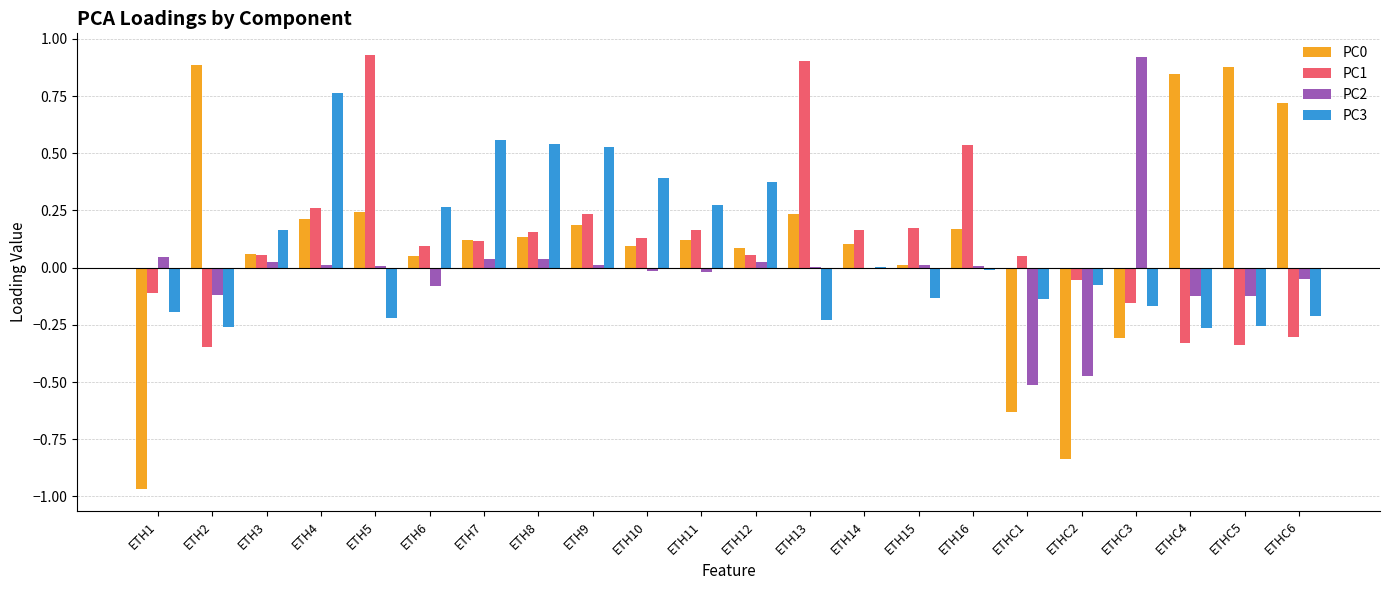

The value of PC0 at ETHC6 is 1.1. True or false?

False